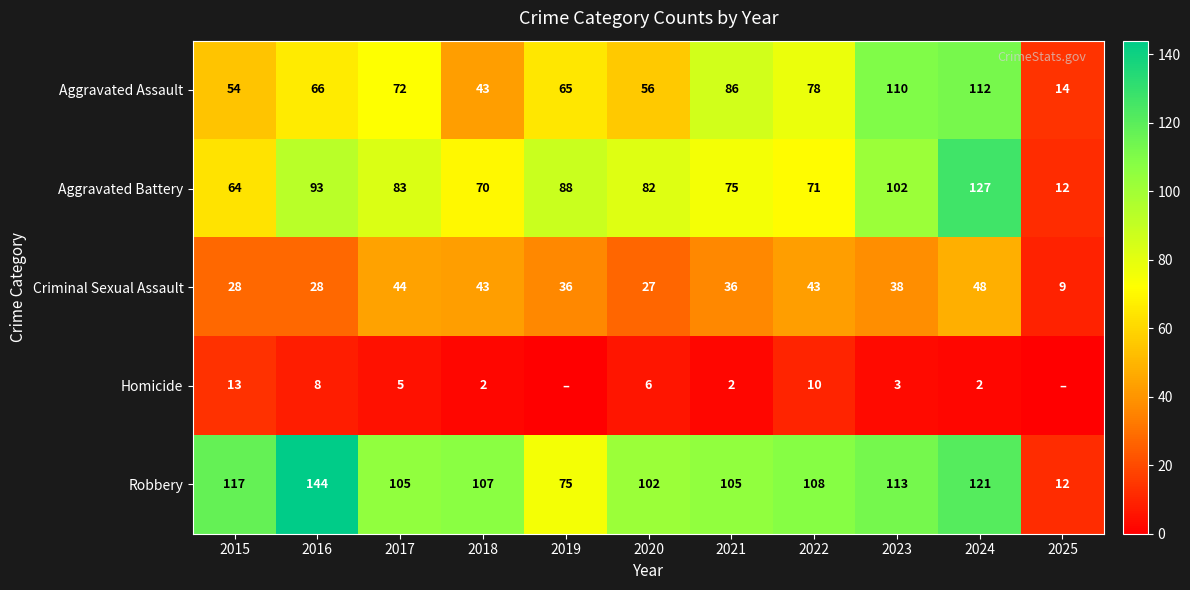

What is the difference between the highest and lowest values at 2019?

88